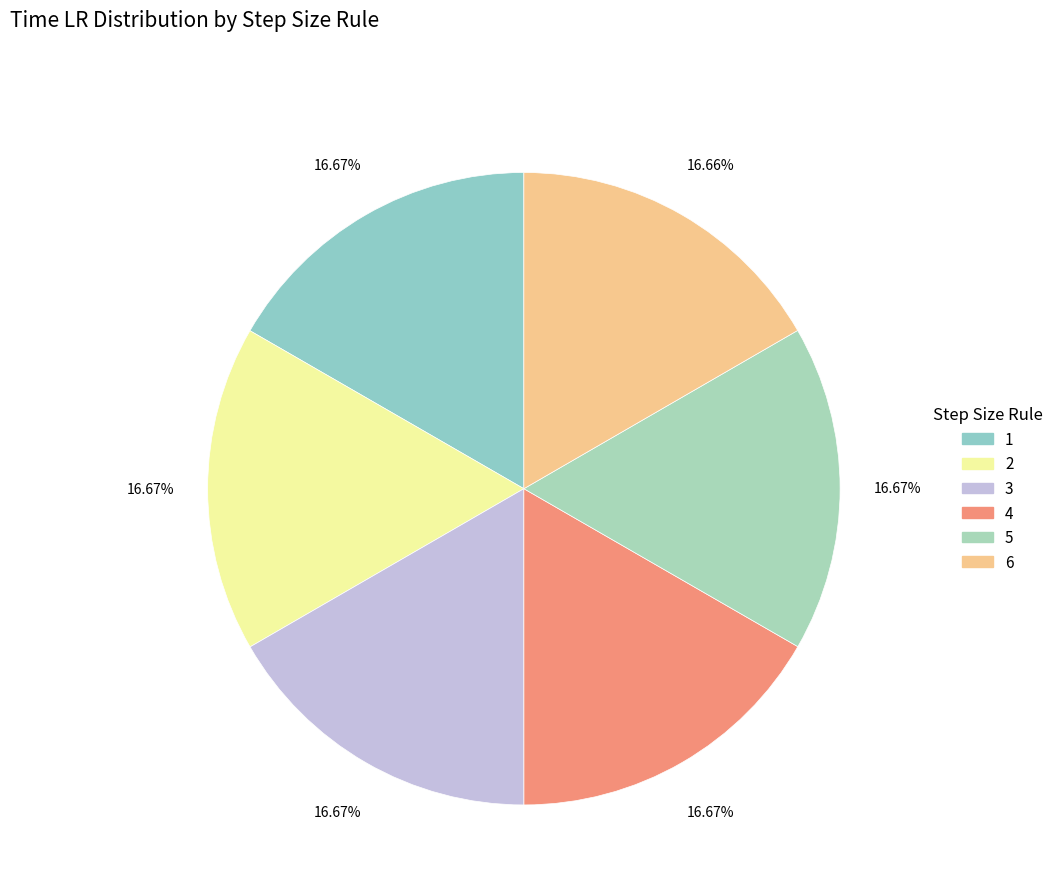

The 1 slice represents 23% of the pie. True or false?

False